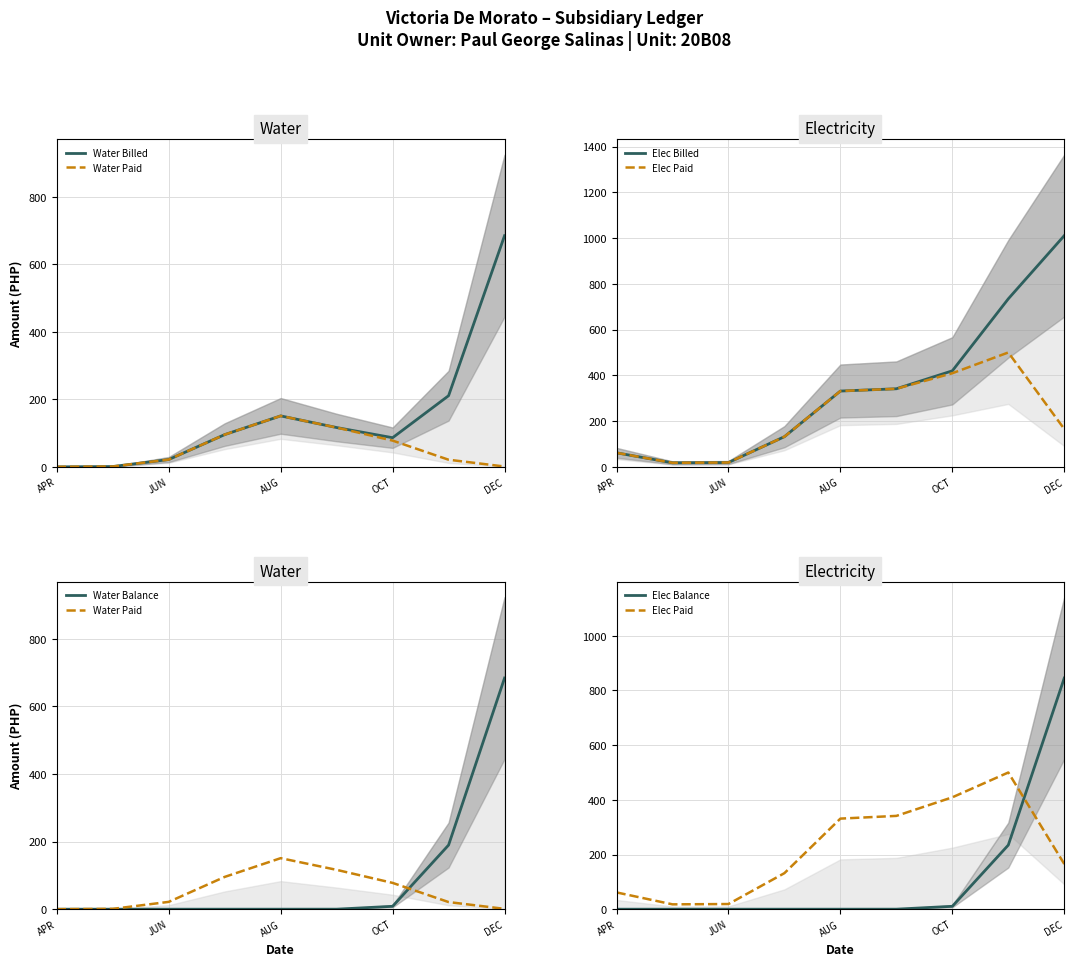

What are all the series names shown in the legend?

Water Billed, Water Paid, Elec Billed, Elec Paid, Water Balance, Elec Balance